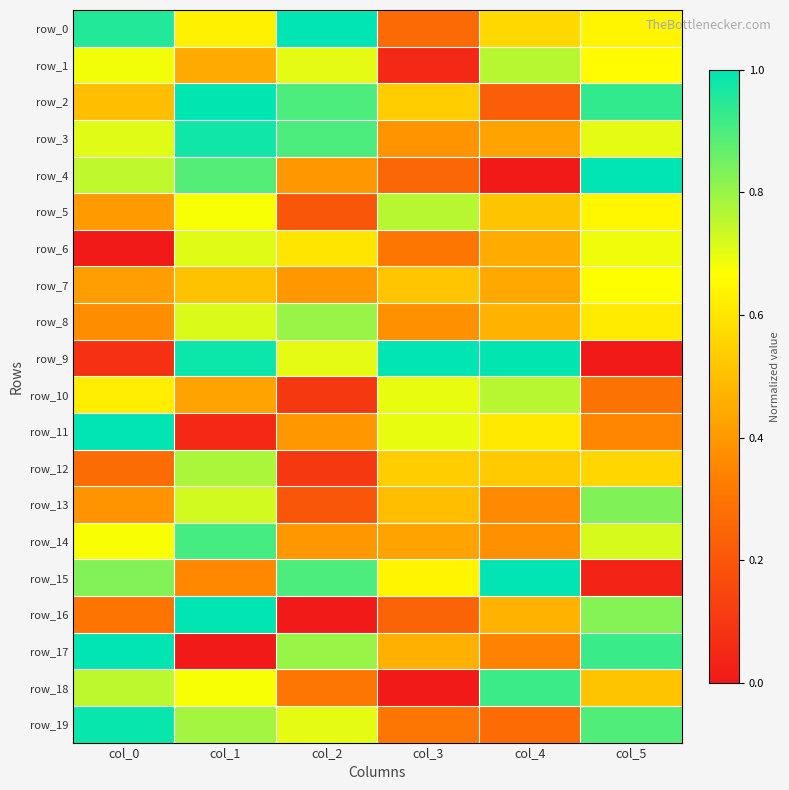

What is the spread (max minus min) of values at col_1?

1.0